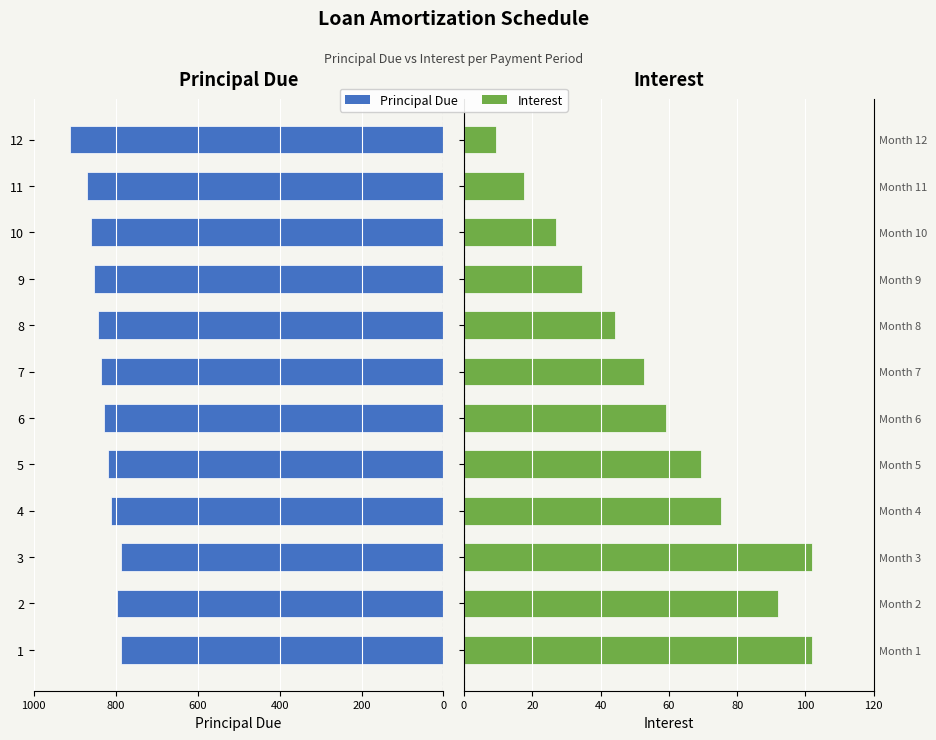

How many values in the Principal Due series are below 834?

6